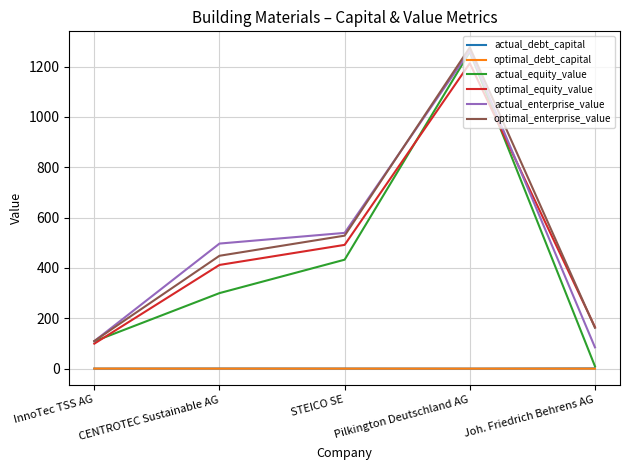

The value of actual_equity_value at Pilkington Deutschland AG is 1874.1. True or false?

False